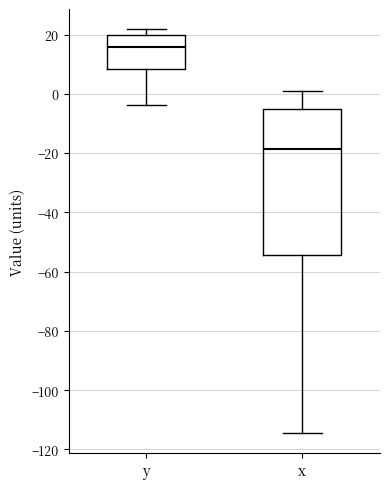

Reading left to right, read every box against the y-axis: the position of its median line, the range the box covers, and the ends of its whiskers. The values are not printed on the chart, so give them approximately, as read against the axis.

y: median 16, box 8 to 20, whiskers -4 to 22
x: median -18, box -54 to -4, whiskers -114 to 0